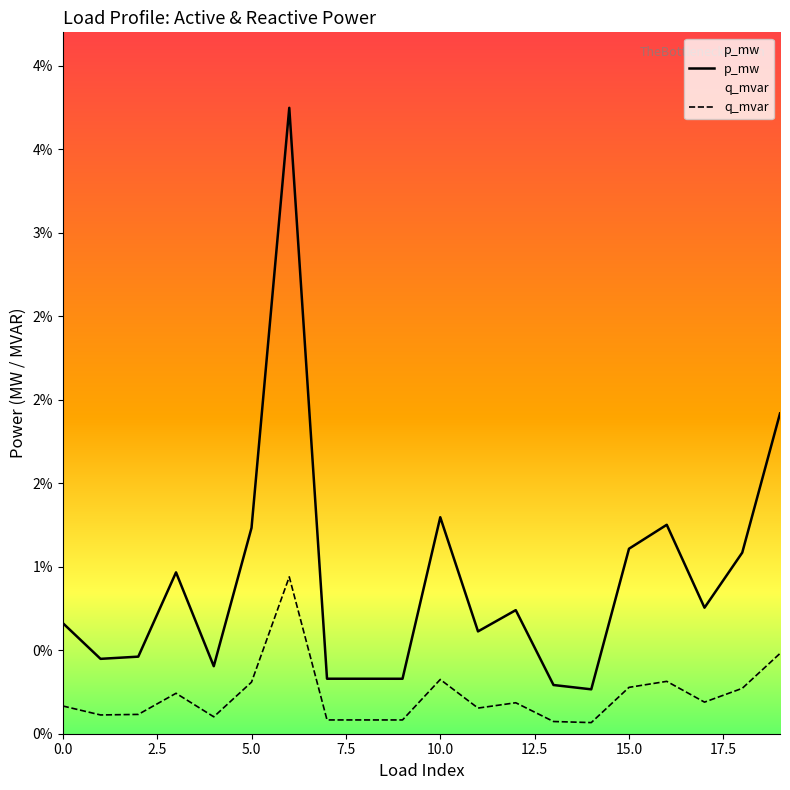

Rank the series by their average value, from lowest to highest.

q_mvar, p_mw